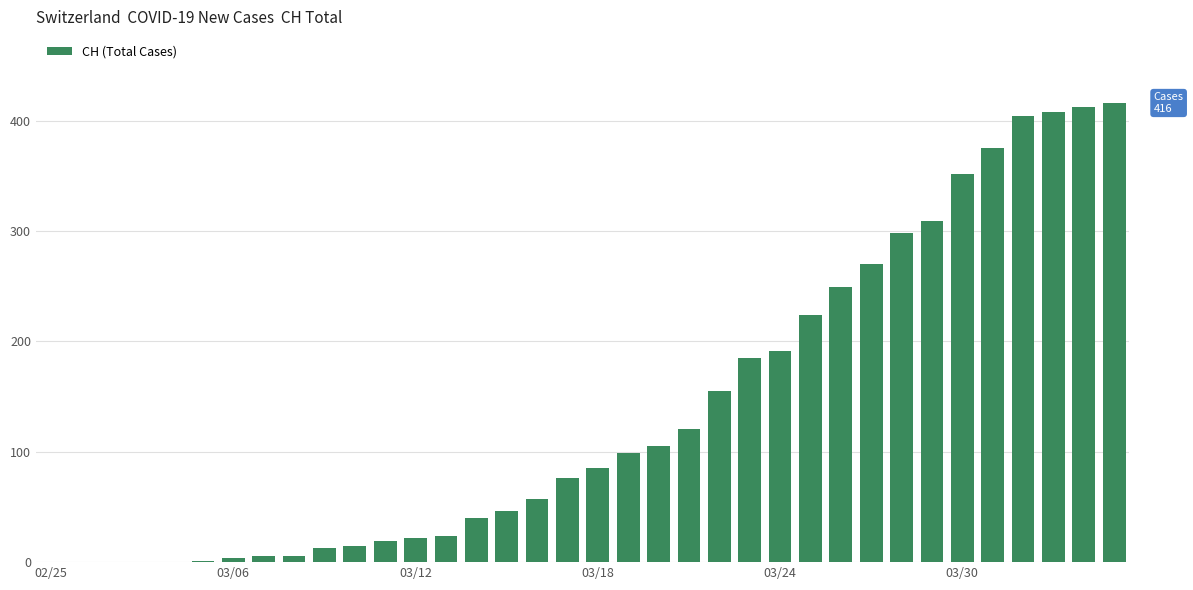

What is the sum of all values?

4987